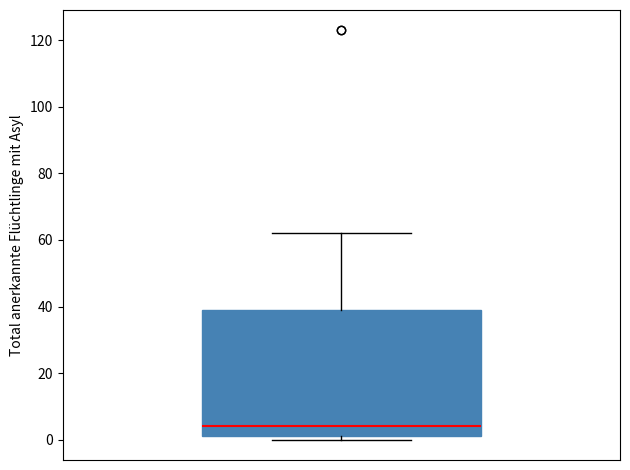

Read this box plot against the y-axis: the position of the median line, the range covered by the box, and the ends of both whiskers. The values are not printed on the chart, so give them approximately, as read against the axis.

median 4, box 2 to 40, whiskers 0 to 62